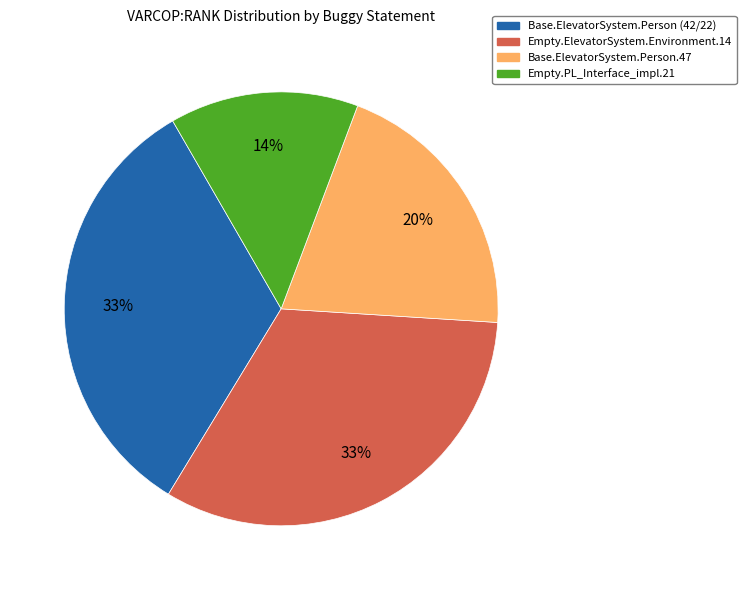

To the nearest percent, what portion does Empty.PL_Interface_impl.21 represent?

14%